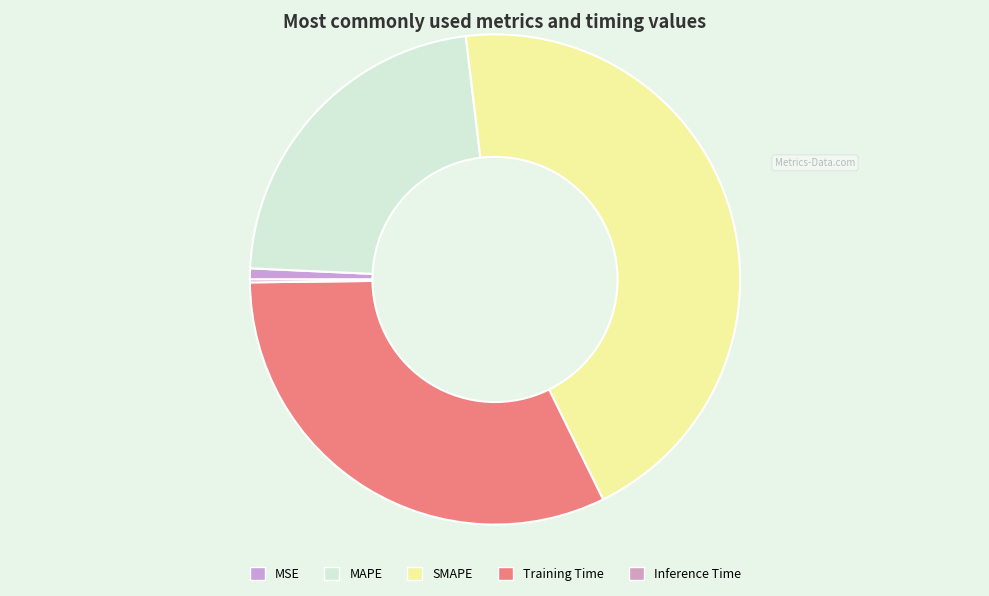

To the nearest percent, what is the average slice percentage?

20%